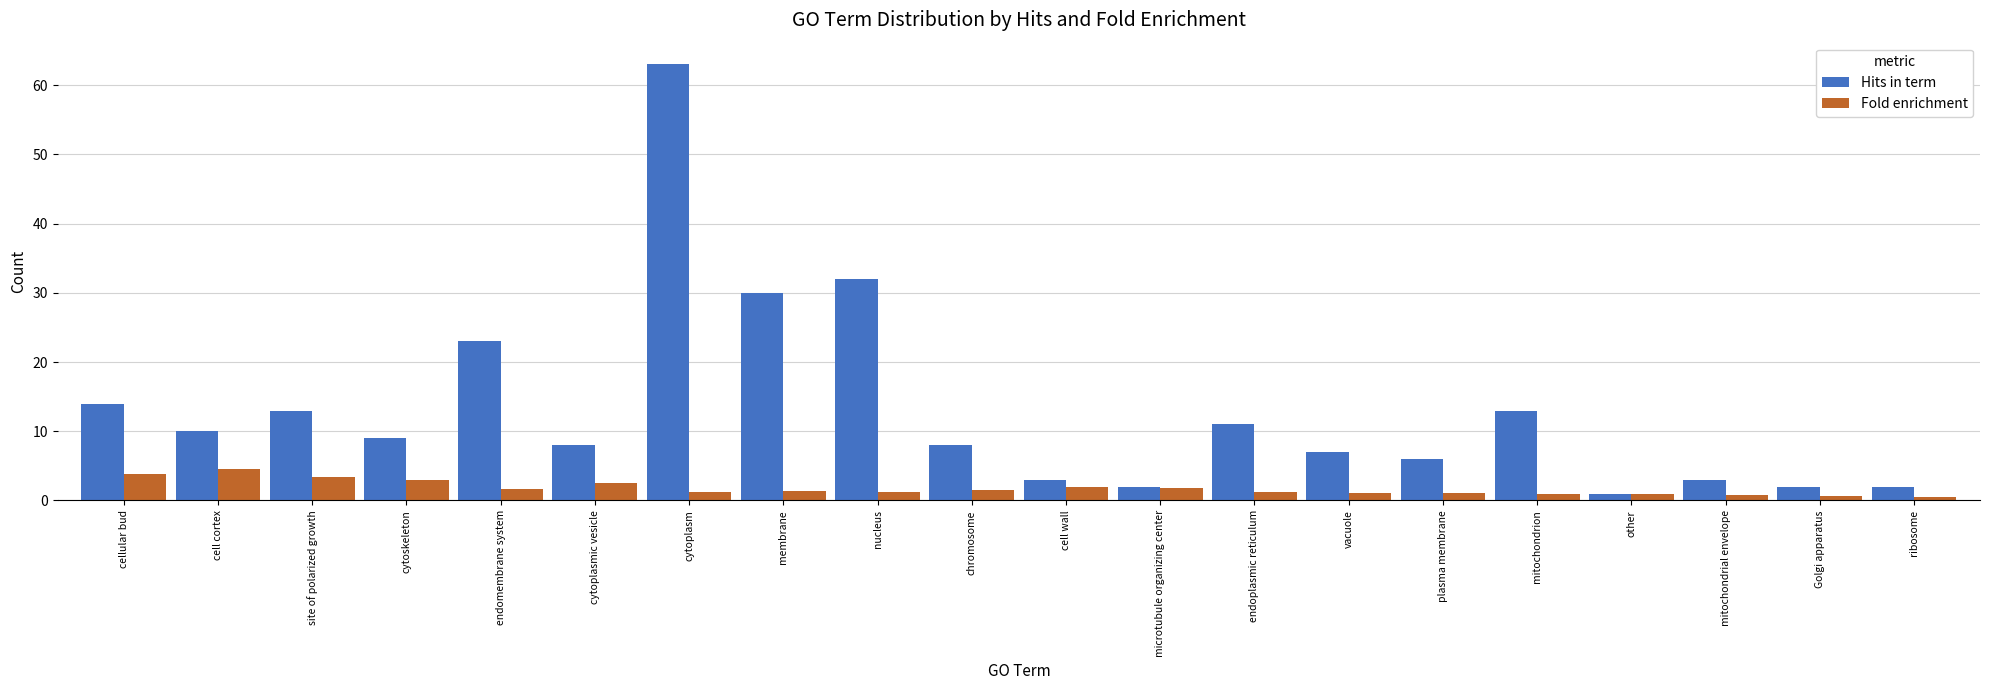

What is the label of the 18th bar from the right?

site of polarized growth